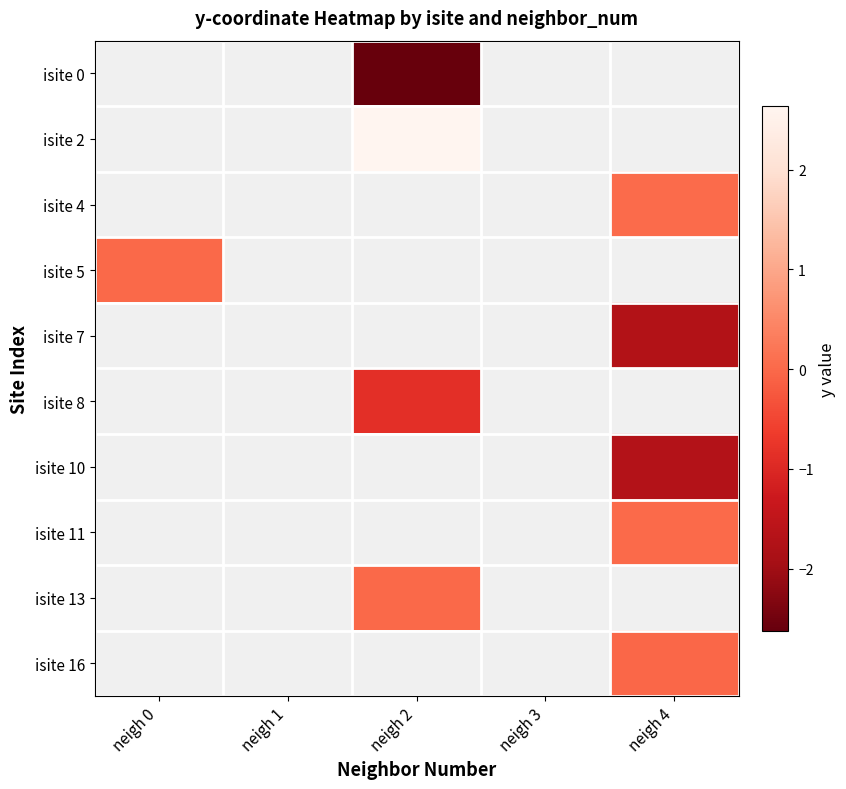

At which category does the chart reach its peak across all series?

neigh 2